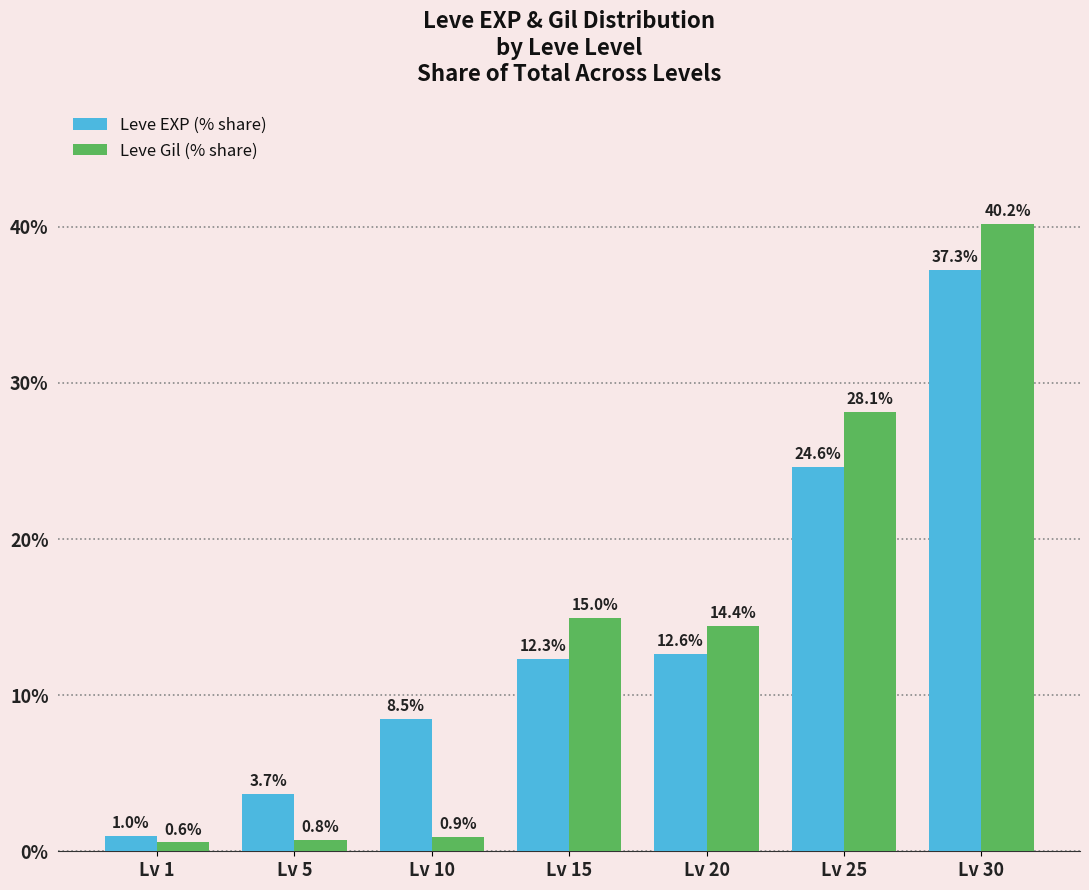

Reading left to right, transcribe all the data shown in this chart.

Leve EXP (% share): 1.0	3.7	8.5	12.3	12.6	24.6	37.3
Leve Gil (% share): 0.6	0.8	0.9	15.0	14.4	28.1	40.2